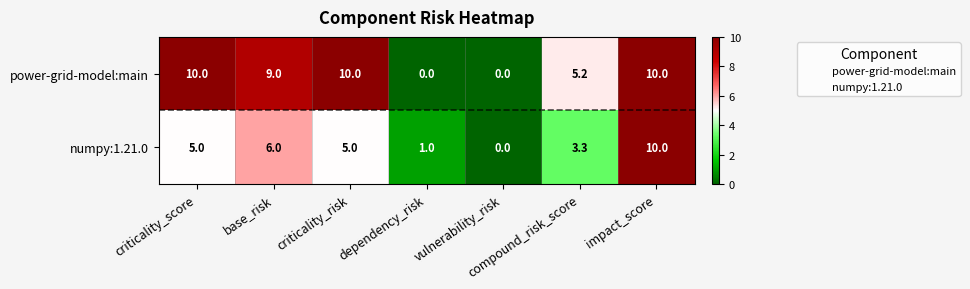

What is the average value of the numpy:1.21.0 series?

4.3